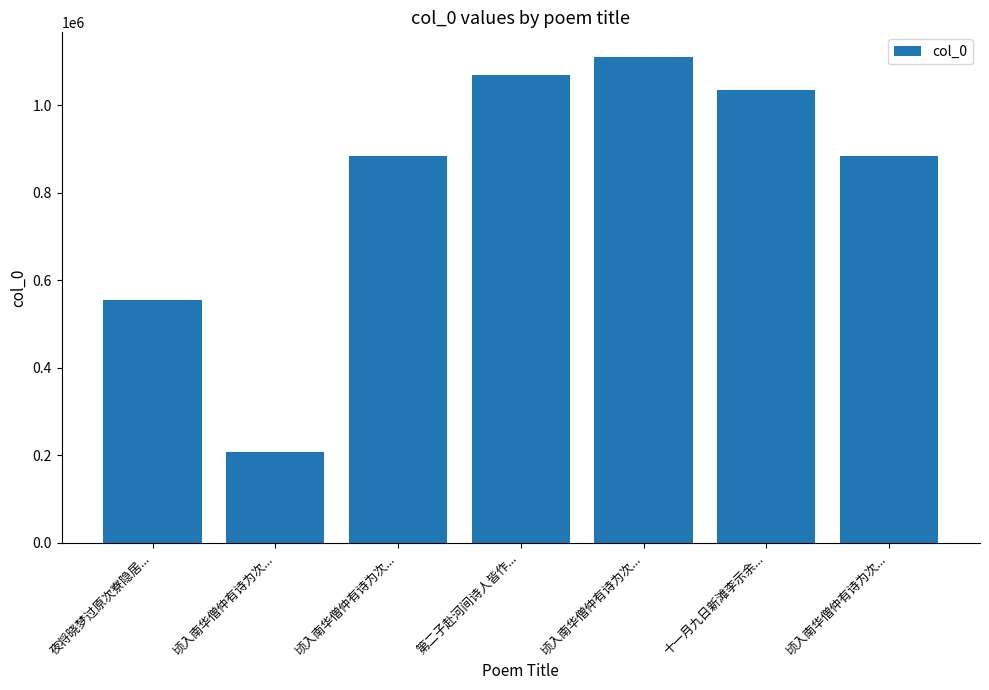

Rank the categories by value from highest to lowest.

顷入南华僧仲有诗为次..., 第二子赴河间诗人皆作..., 十一月九日新滩李示余..., 顷入南华僧仲有诗为次..., 顷入南华僧仲有诗为次..., 夜将晓梦过原次寮隐居..., 顷入南华僧仲有诗为次...